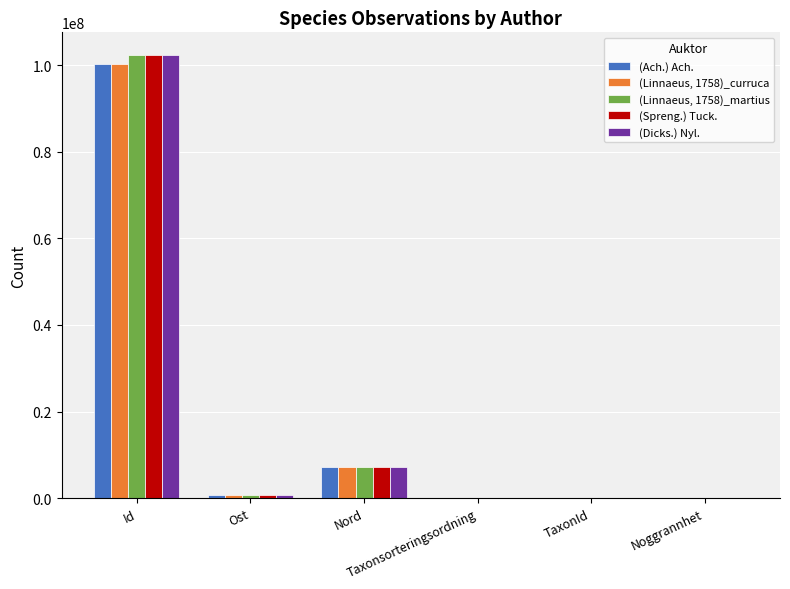

What is the sum of all (Spreng.) Tuck. values?

110468753